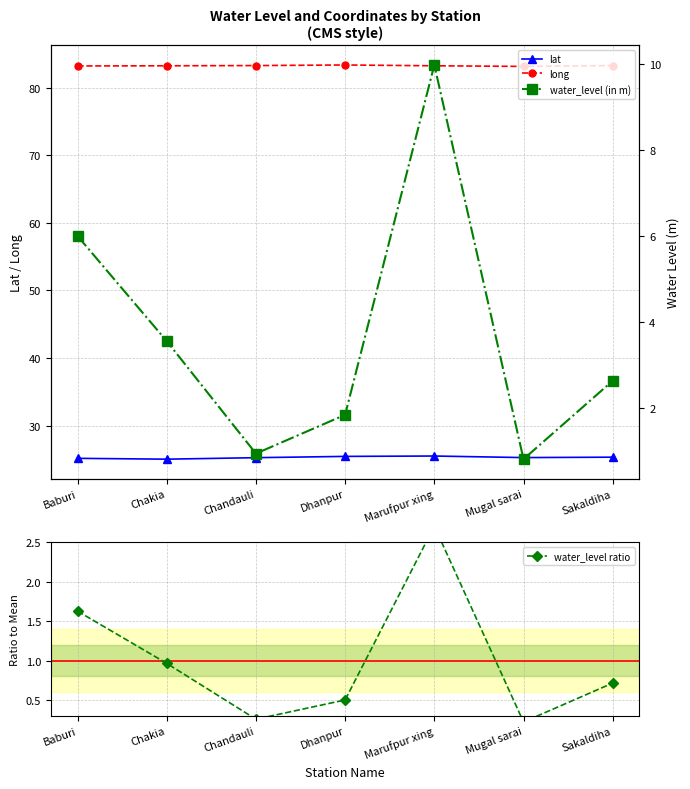

What is the label of the 2nd point from the right?

Mugal sarai